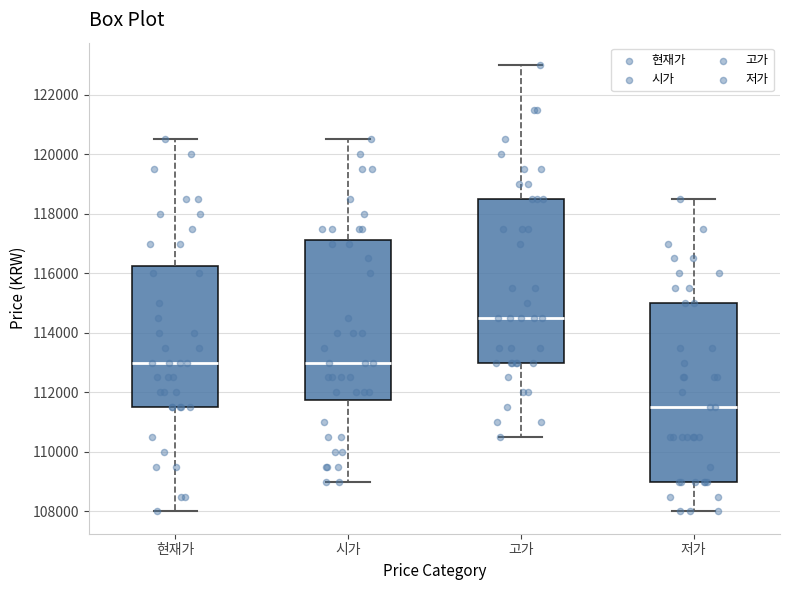

Which box has the highest median line?

고가